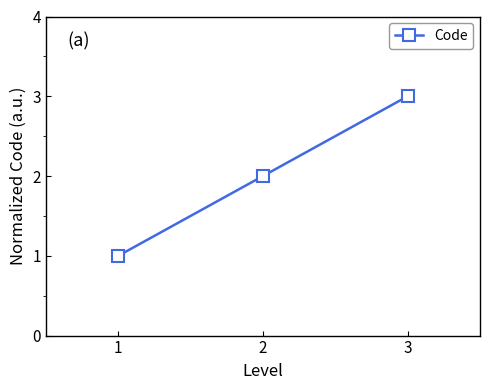

What is the approximate value at 1?

1